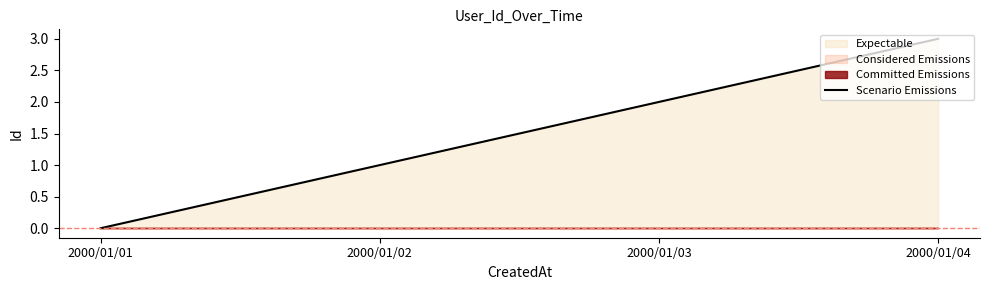

The value at 2000/01/01 is 0. True or false?

True